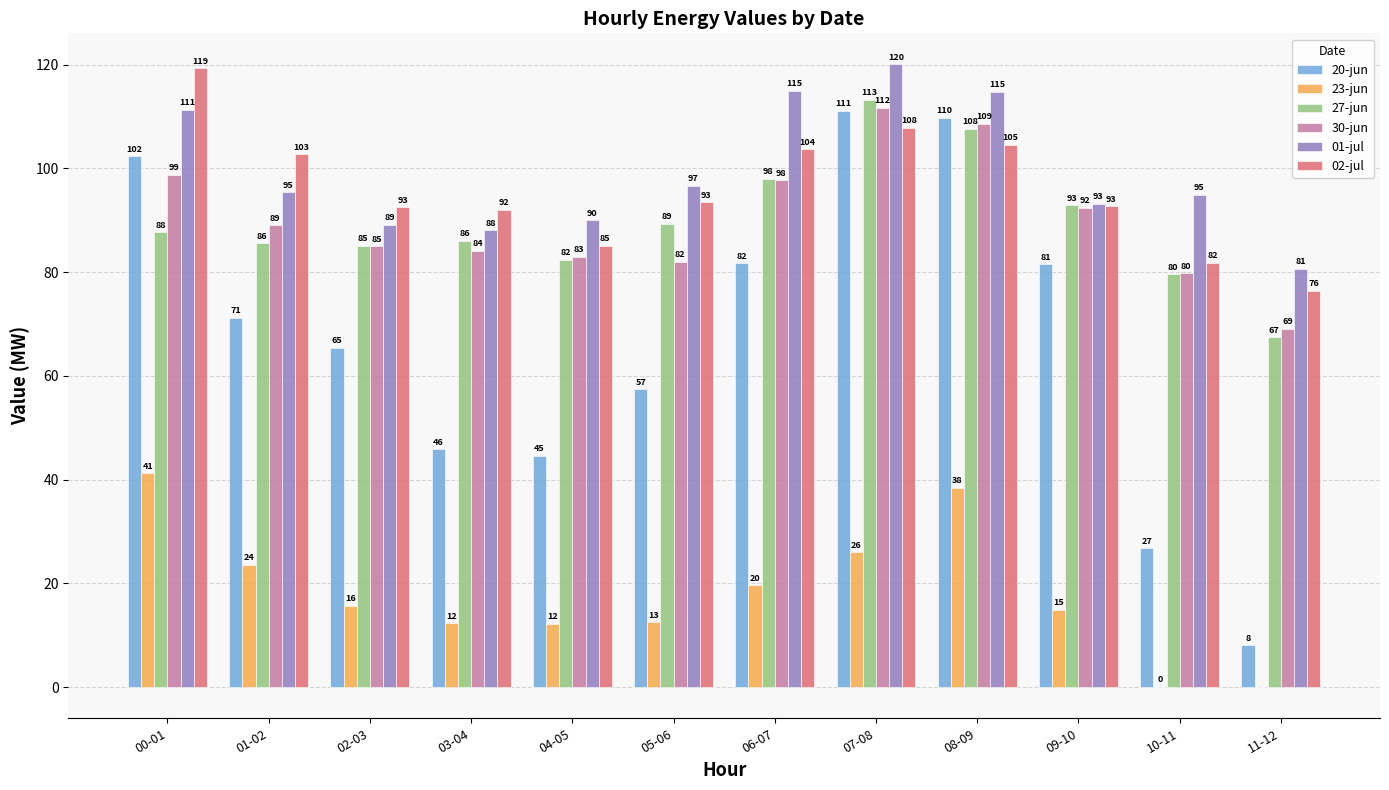

At which label is 30-jun closest to 90?

01-02